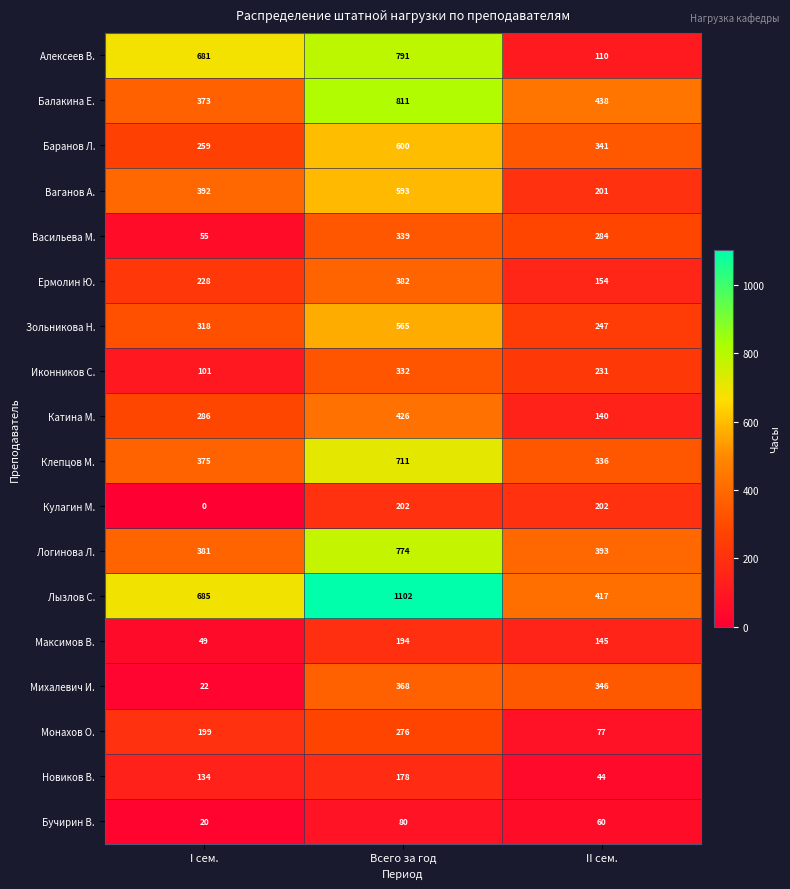

Which series has the largest total across all categories?

Лызлов С.